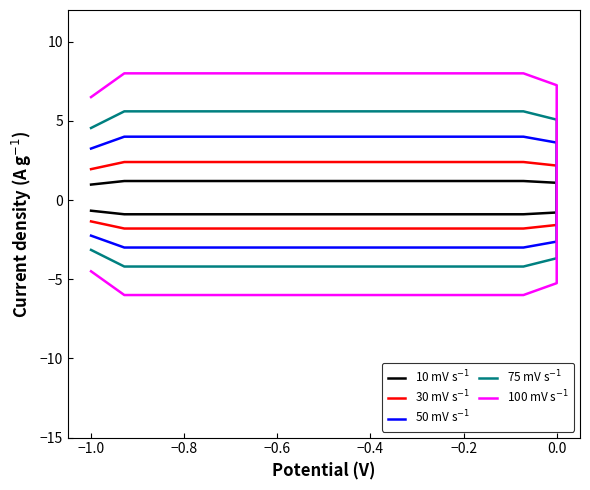

How many distinct data groups are displayed?

5